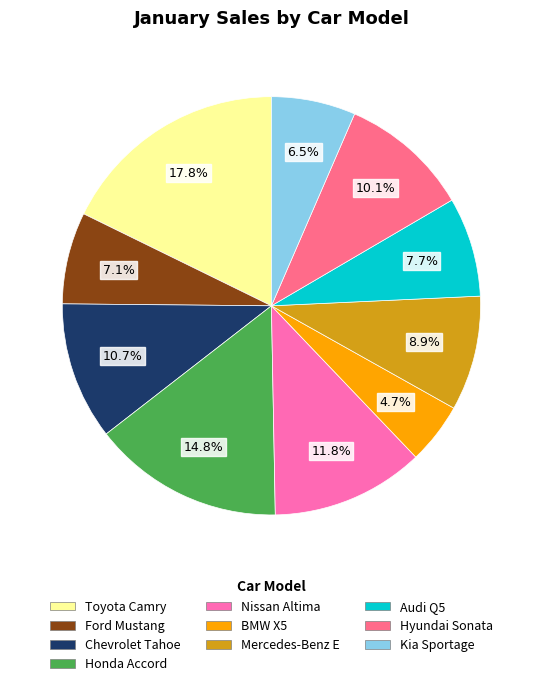

Which has a higher value, Ford Mustang or Honda Accord?

Honda Accord